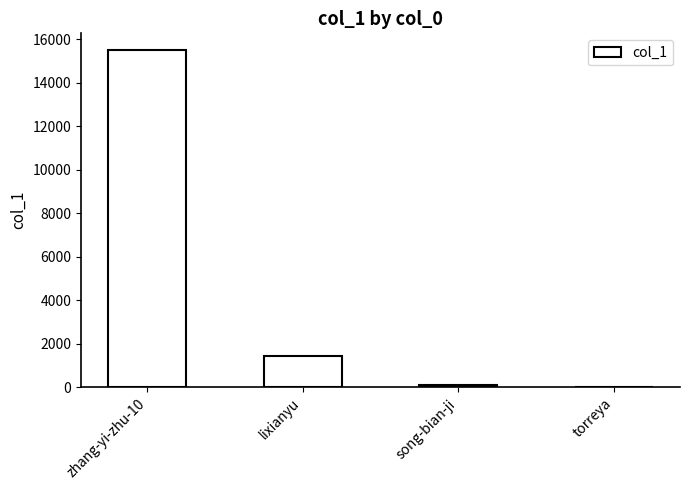

Which has a higher value, lixianyu or torreya?

lixianyu